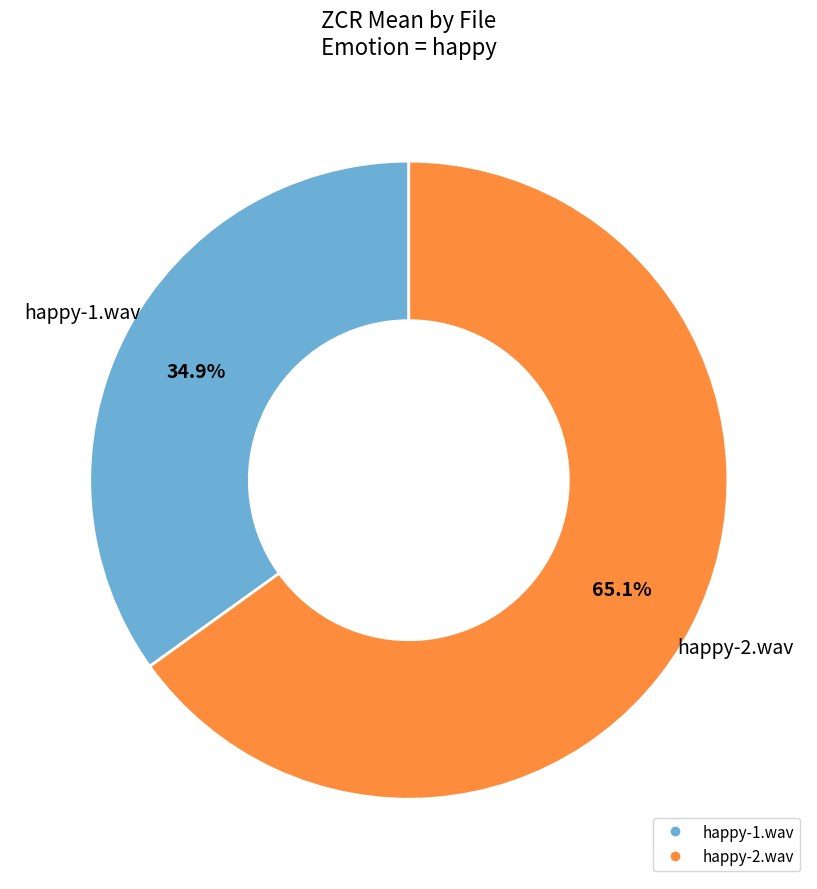

Is it true that happy-1.wav is 35% of the pie?

True